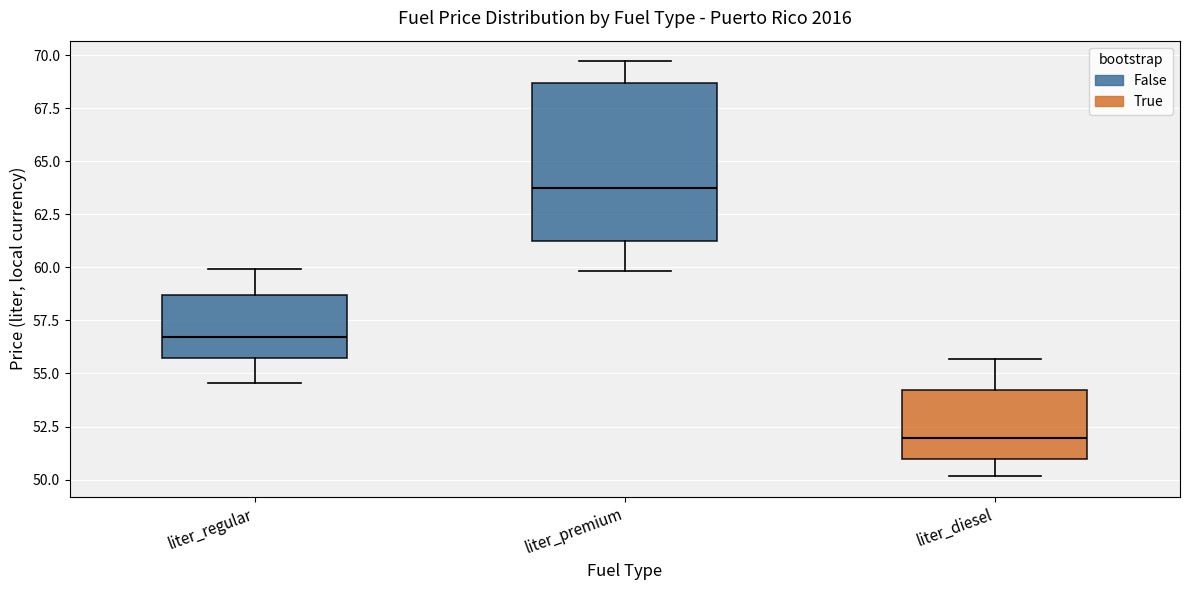

Reading left to right, transcribe this box plot: for each box, give where its median line is, the range the box spans, and where its two whiskers end, as read against the y-axis. The values are not printed on the chart, so give them approximately, as read against the axis.

liter_regular: median 56.5, box 55.5 to 58.5, whiskers 54.5 to 60.0
liter_premium: median 63.5, box 61.5 to 68.5, whiskers 60.0 to 69.5
liter_diesel: median 52.0, box 51.0 to 54.0, whiskers 50.0 to 55.5